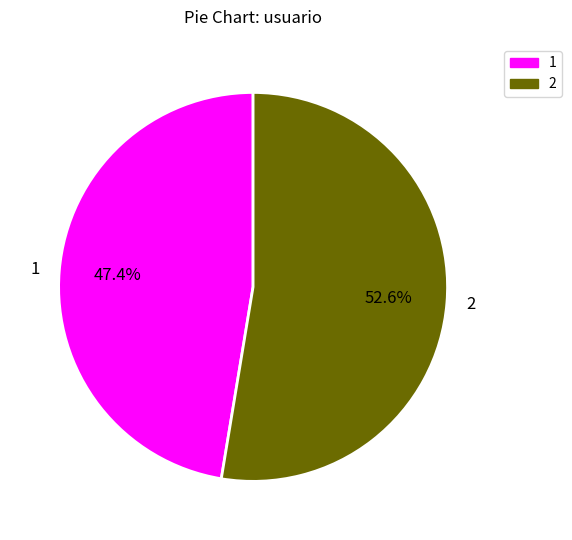

Which slice is the smallest?

1